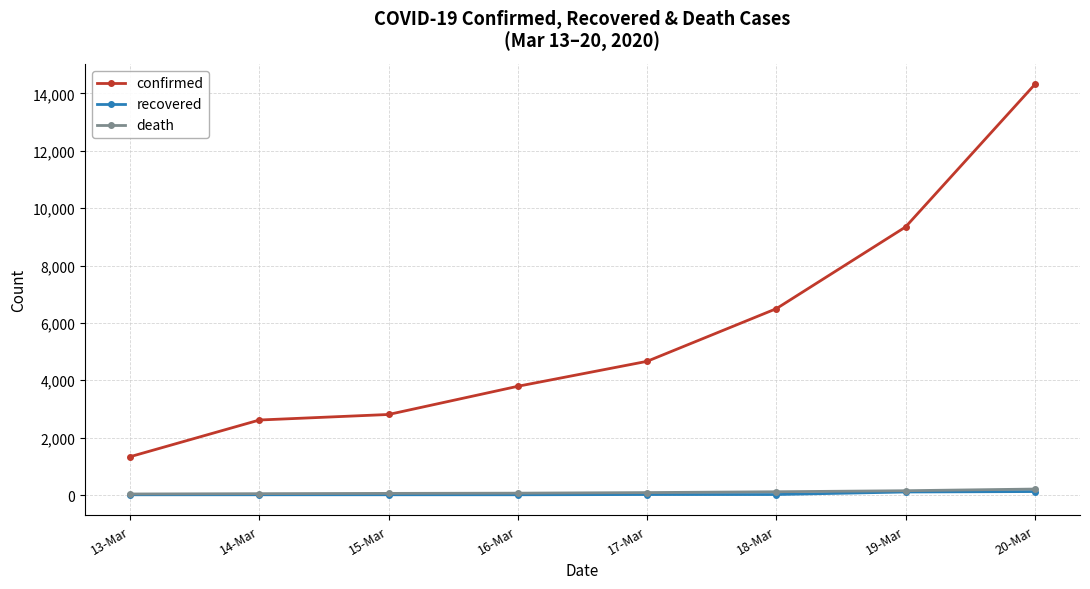

Which series changed the most between 16-Mar and 19-Mar?

confirmed